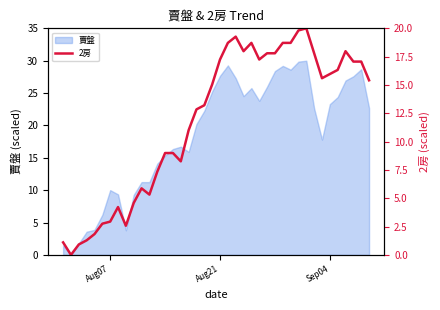

Is it true that 賣盤 equals 10.0 at Aug07?

True